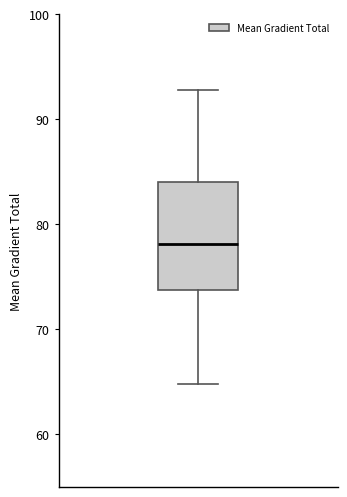

Transcribe this box plot: give where the median line is, the range the box spans, and where the two whiskers end, as read against the y-axis. The values are not printed on the chart, so give them approximately, as read against the axis.

median 78, box 74 to 84, whiskers 65 to 93